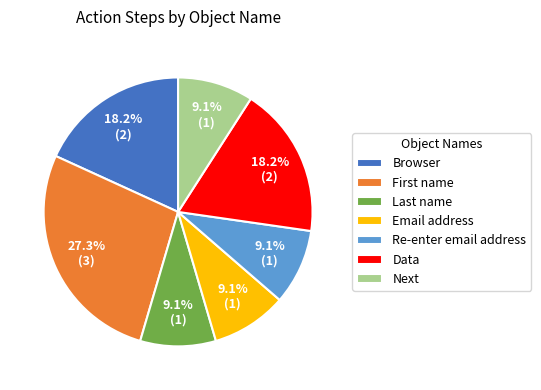

Is the sum of Data and Browser greater than half?

No